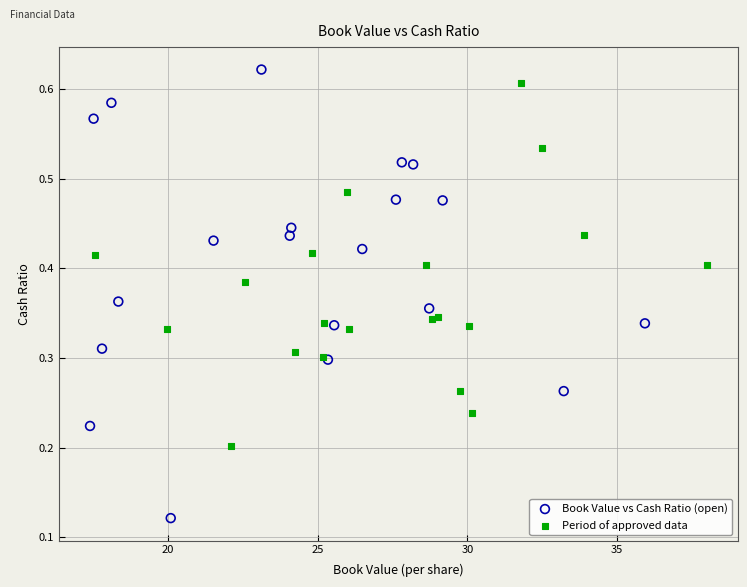

Which series reaches the minimum Y coordinate?

Book Value vs Cash Ratio (open)